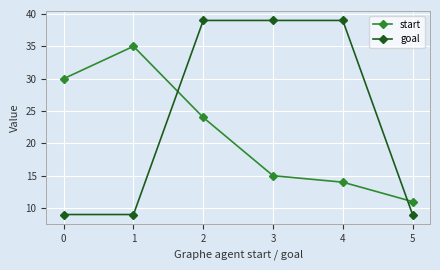

The start series shows 24 at 2. True or false?

True